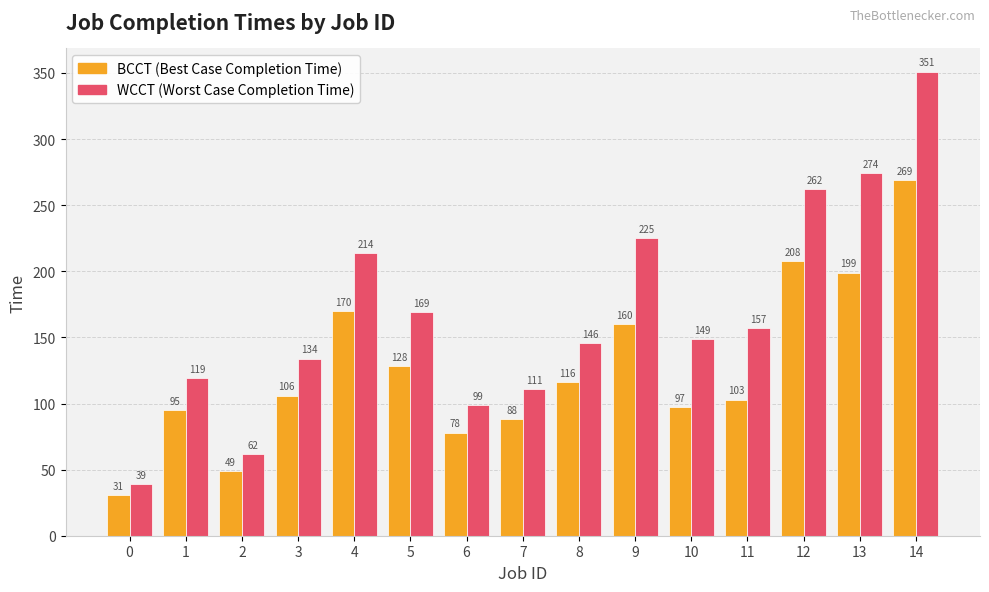

What is the smallest value displayed?

31